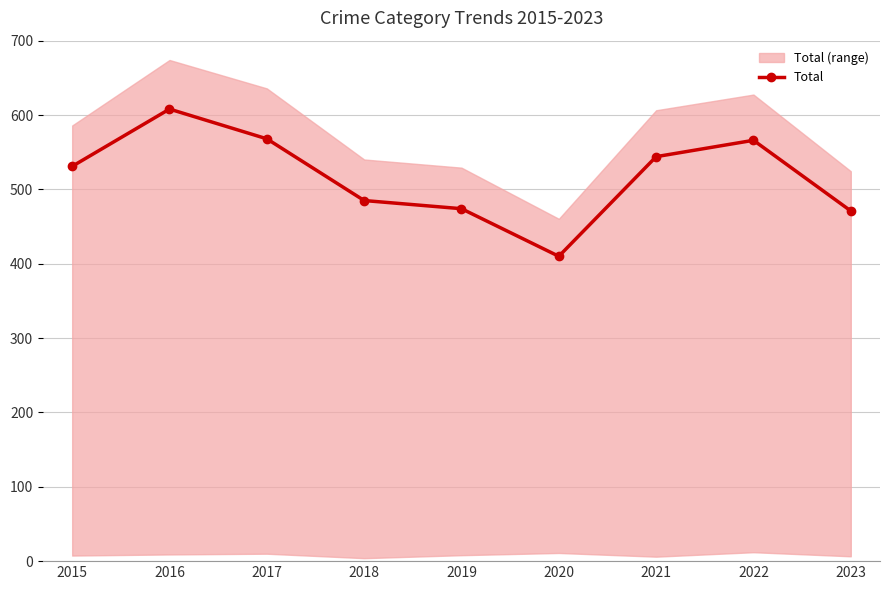

What is the greatest value displayed?

608